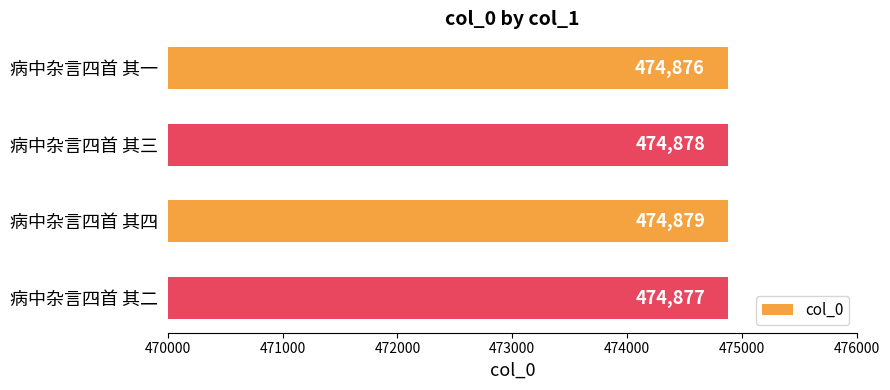

Count the values in the range 474877 to 474879.

3